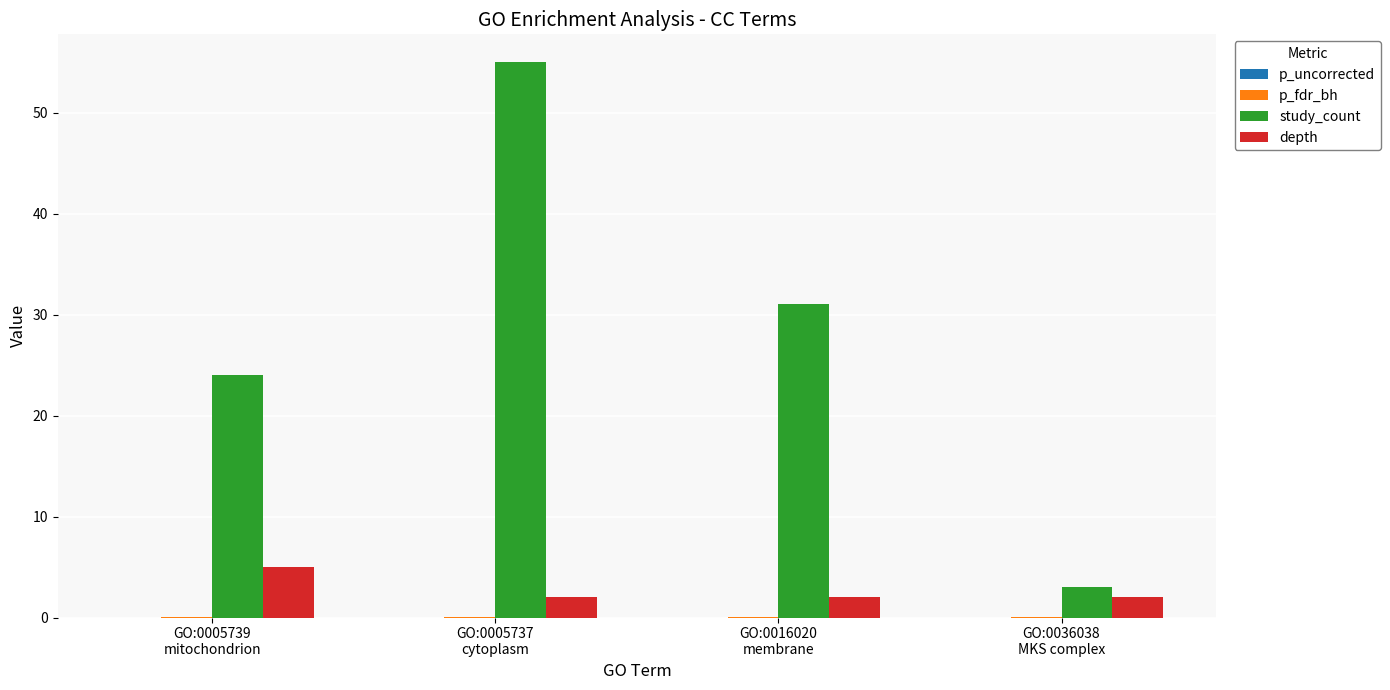

What is the highest value of the study_count series?

55.0